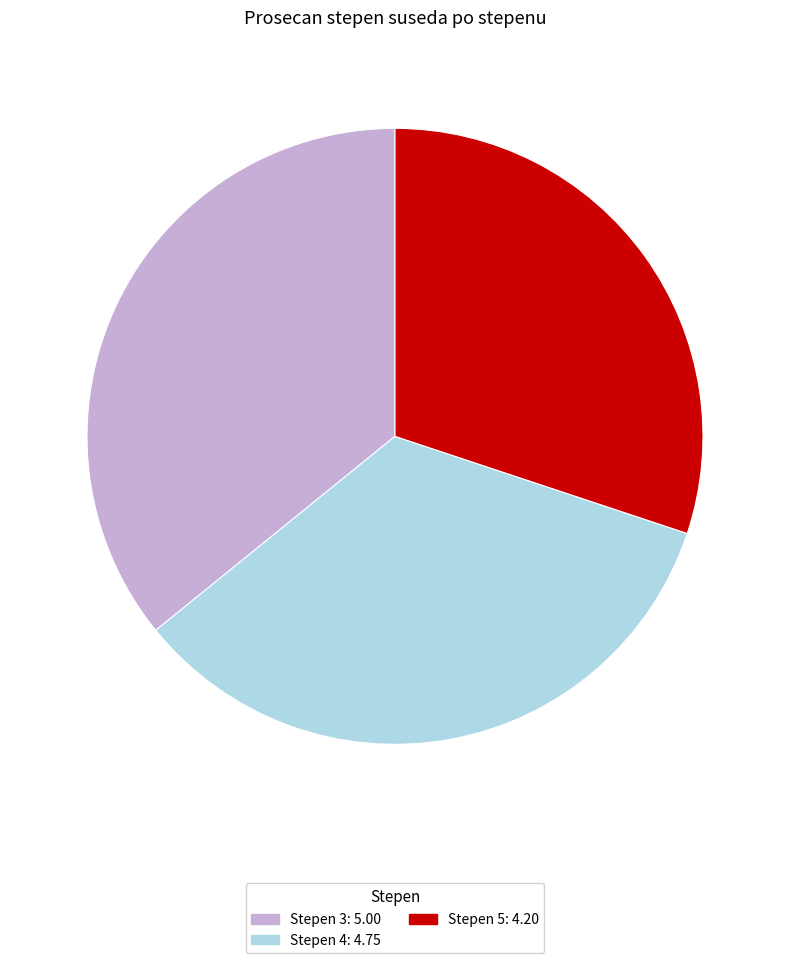

Rank the categories by value from highest to lowest.

Stepen 3: 5.00, Stepen 4: 4.75, Stepen 5: 4.20